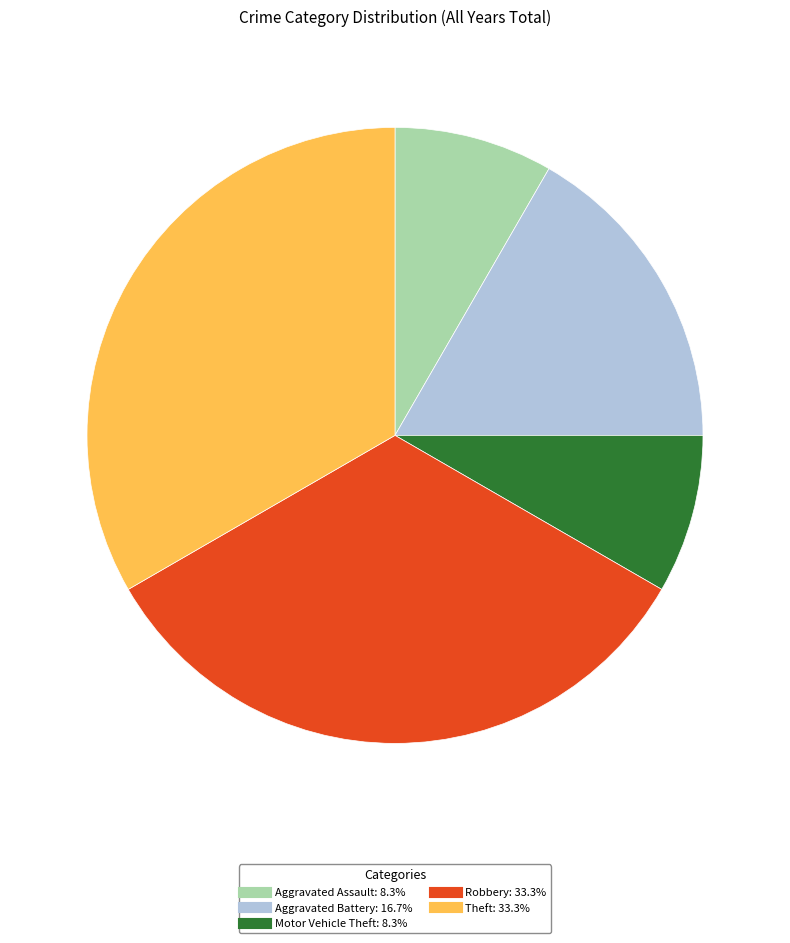

Does Theft account for over 50% of the chart?

No